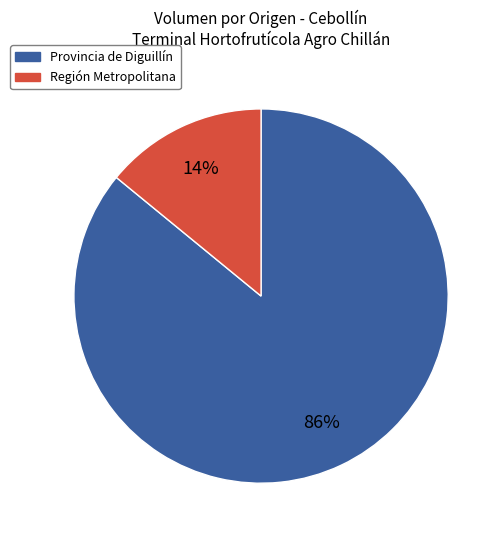

To the nearest percent, what is the average slice percentage?

50%